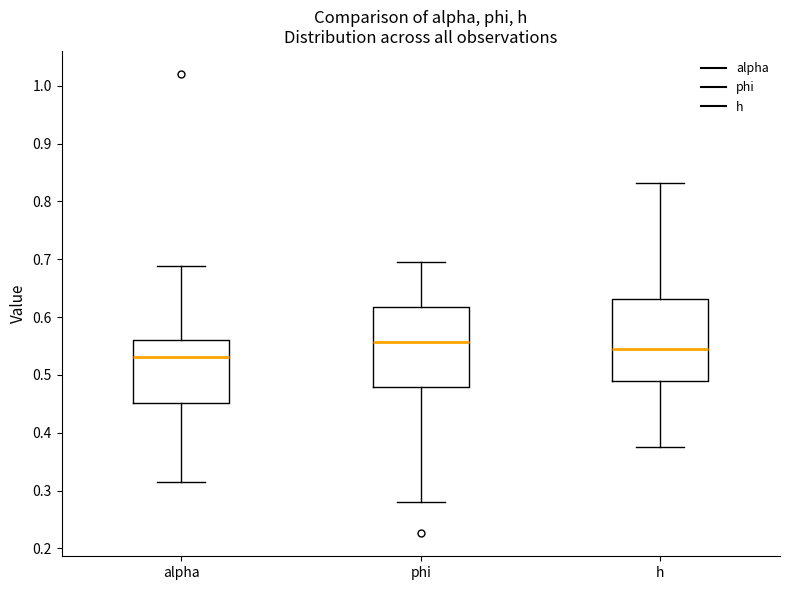

Where is the lower edge of the box for phi on the y-axis? The values are not printed on the chart, so give them approximately, as read against the axis.

0.48